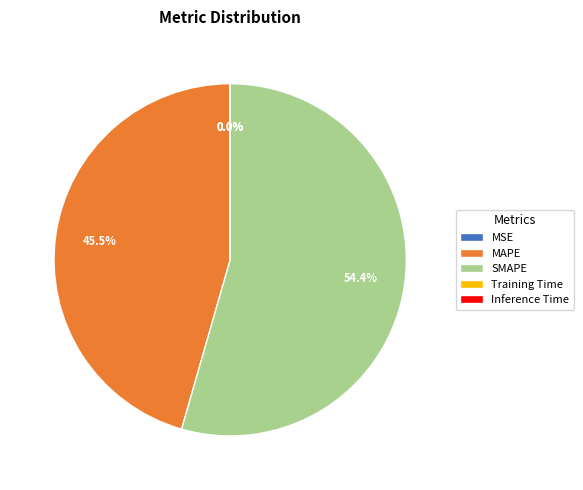

To the nearest percent, what is the difference between the largest and smallest slice percentages?

54%